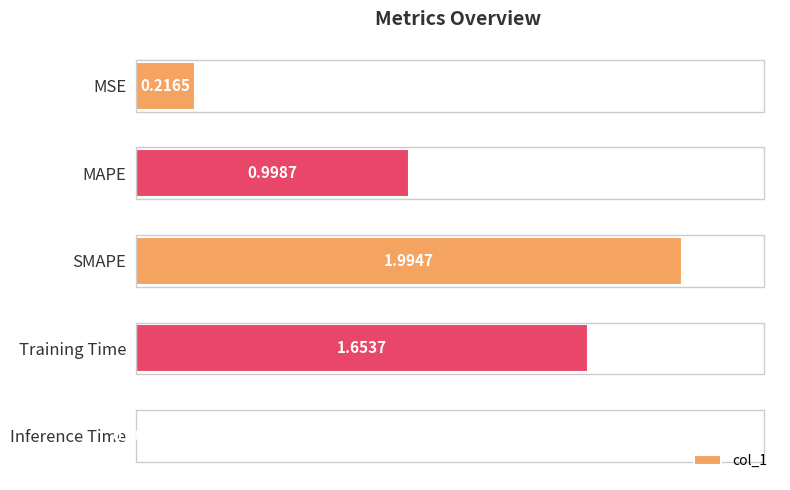

What is the label of the 5th bar from the bottom?

MSE